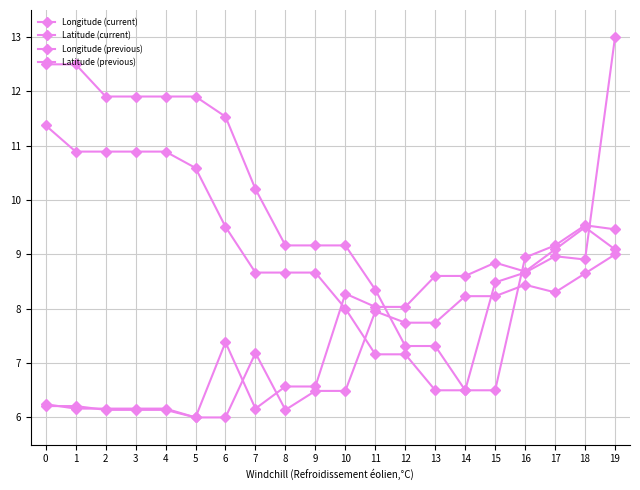

Between 2 and 6, which series saw the biggest shift?

Longitude (current)